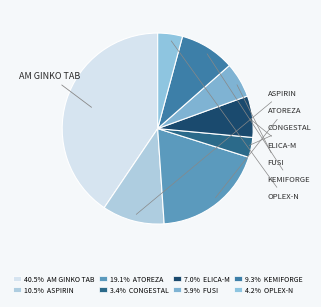

To the nearest percent, what is the difference between the largest and smallest slice percentages?

37%